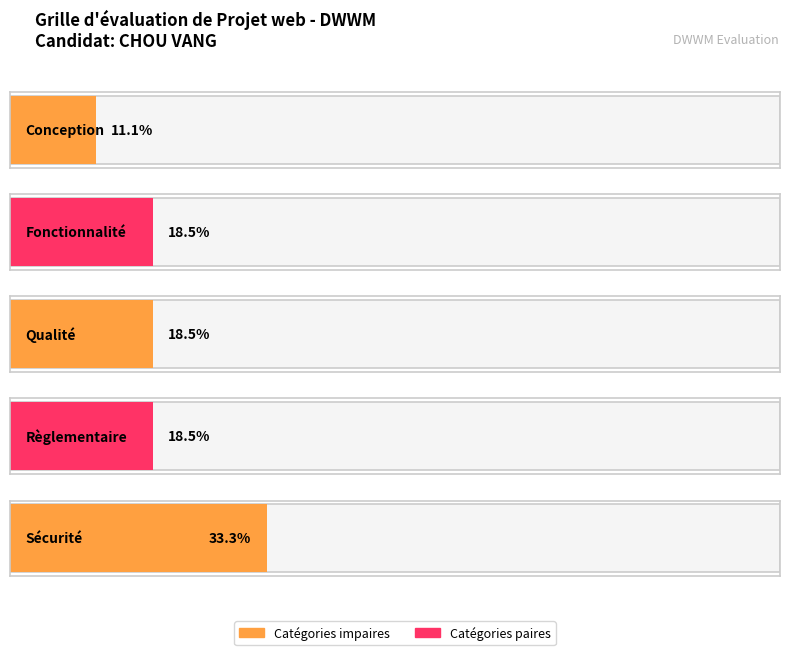

Which label corresponds to the smallest value in the chart?

Conception